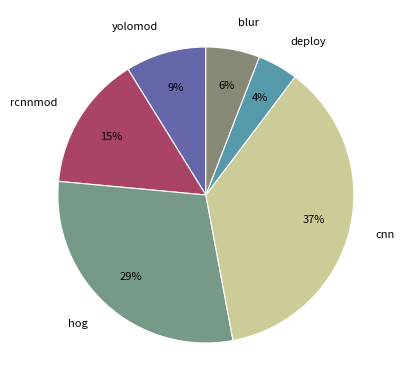

To the nearest percent, what is the combined percentage of deploy and cnn?

41%